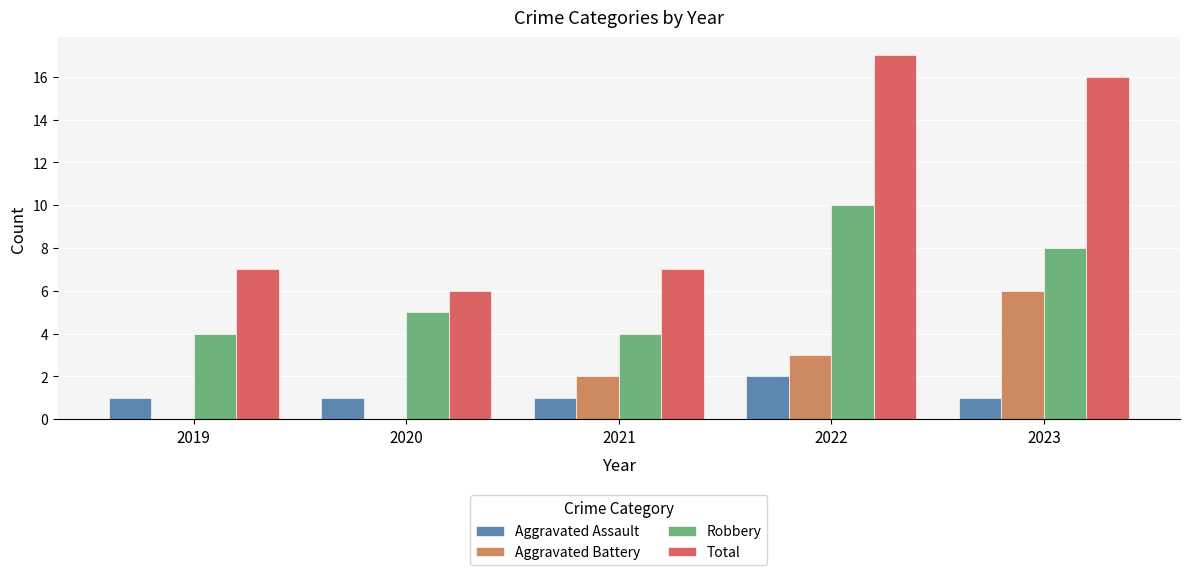

Which series changed the most between 2021 and 2022?

Total